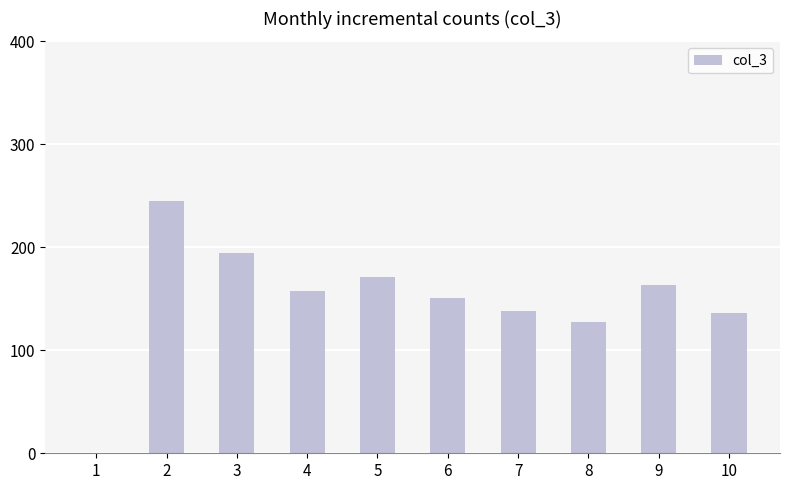

Count the number of data series in this chart.

1